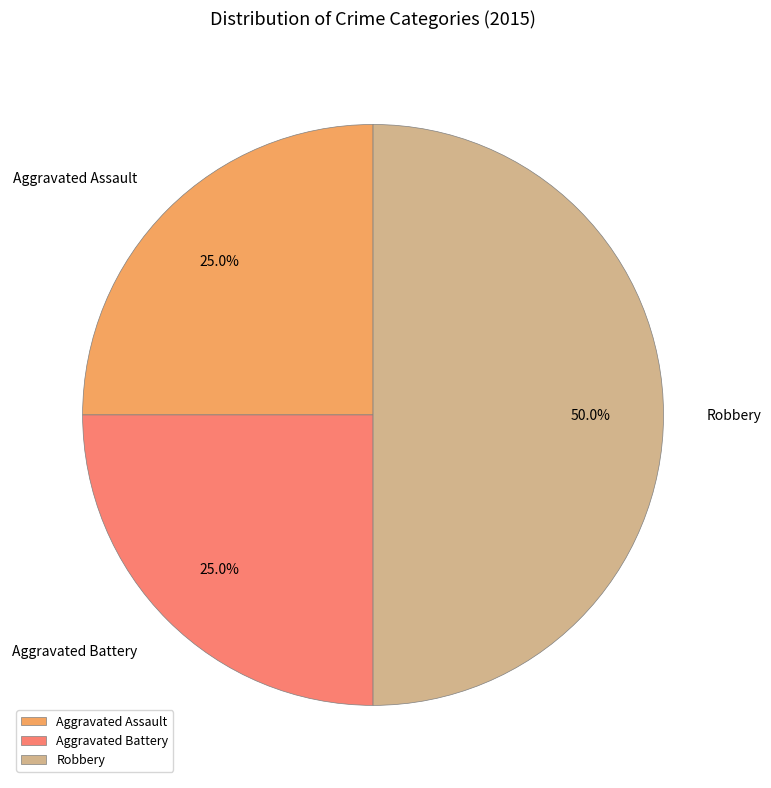

Is the sum of Robbery and Aggravated Battery greater than half?

Yes